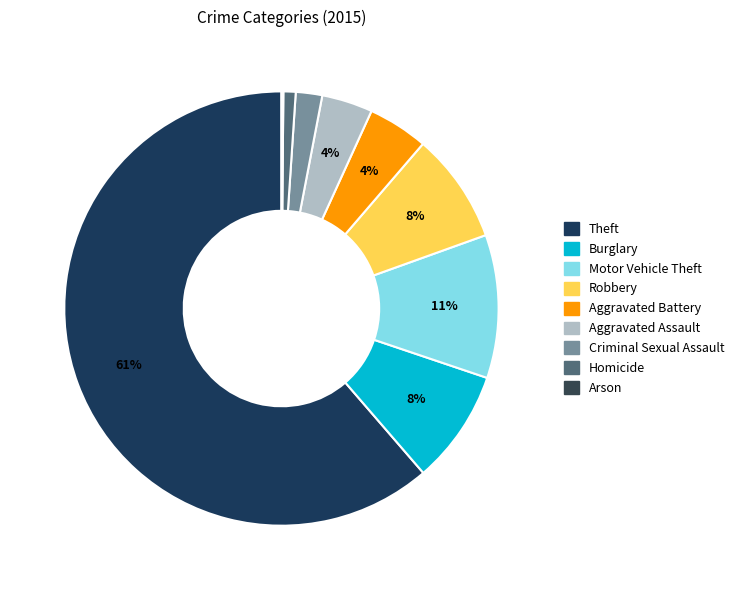

To the nearest percent, what percentage of the pie is Aggravated Battery?

4%